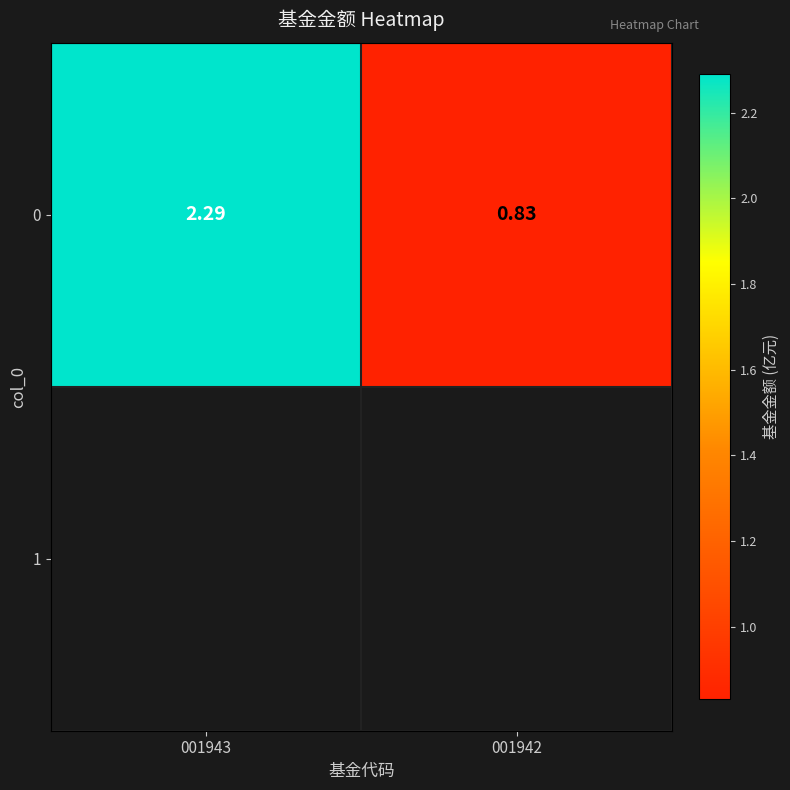

Rank the categories by value from highest to lowest.

001943, 001942